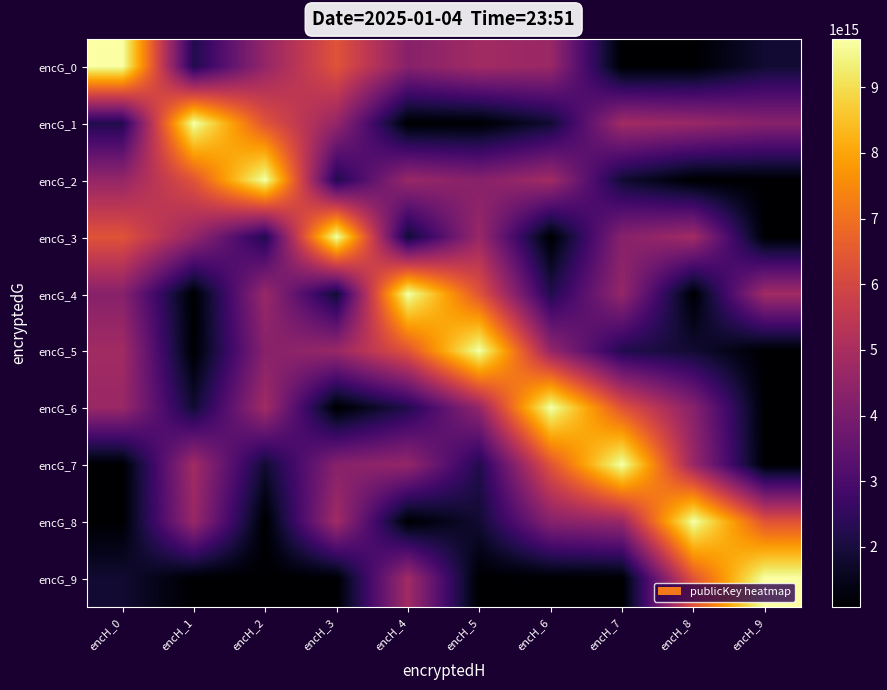

What is the difference between the highest and lowest values at encH_2?

8657102934466443